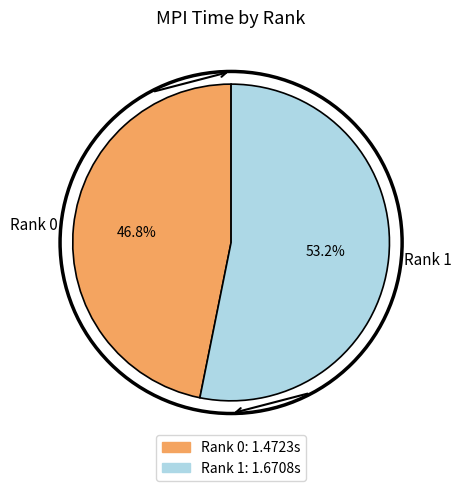

How many slices are in this pie chart?

2